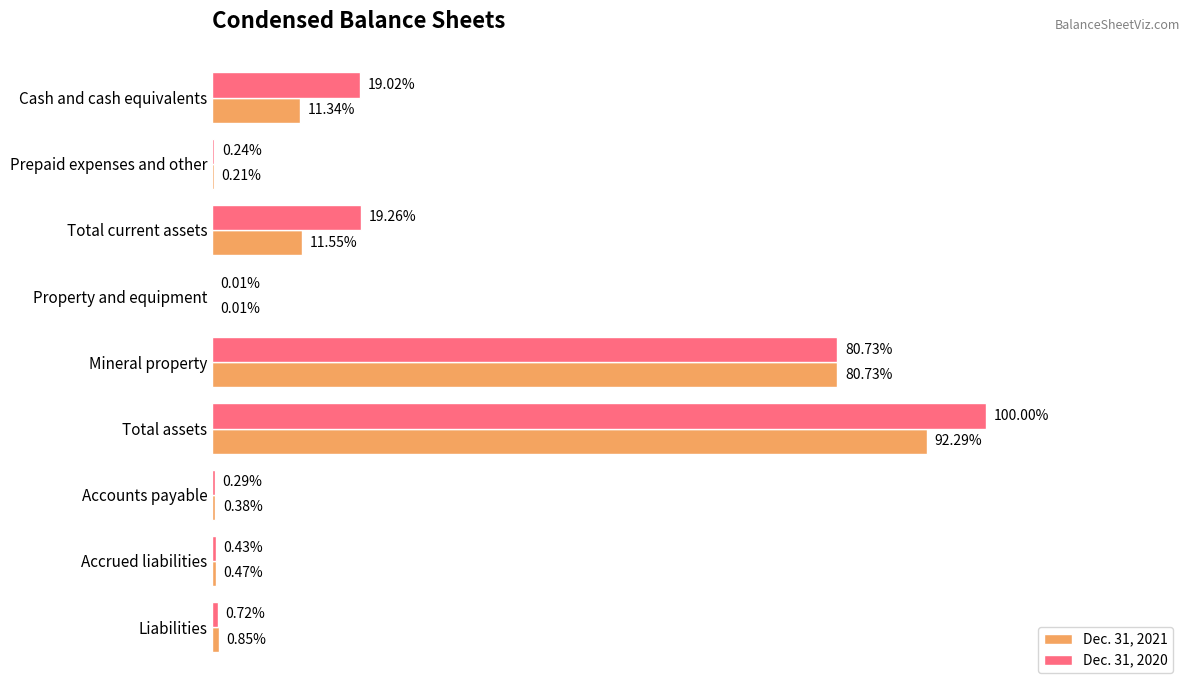

What are all the series names shown in the legend?

Dec. 31, 2021, Dec. 31, 2020